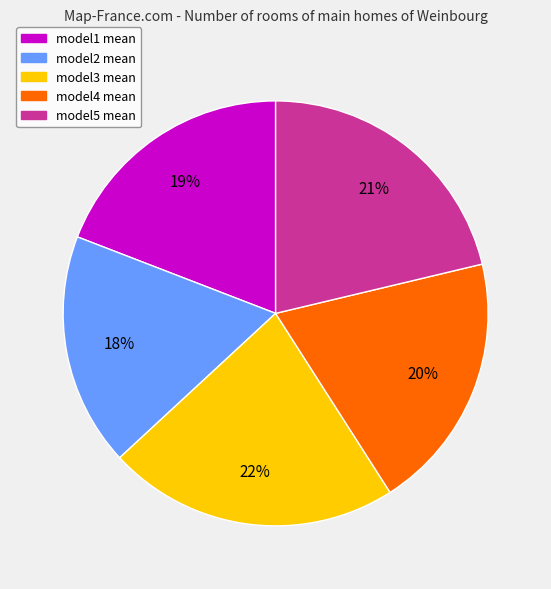

How many segments does this pie chart have?

5